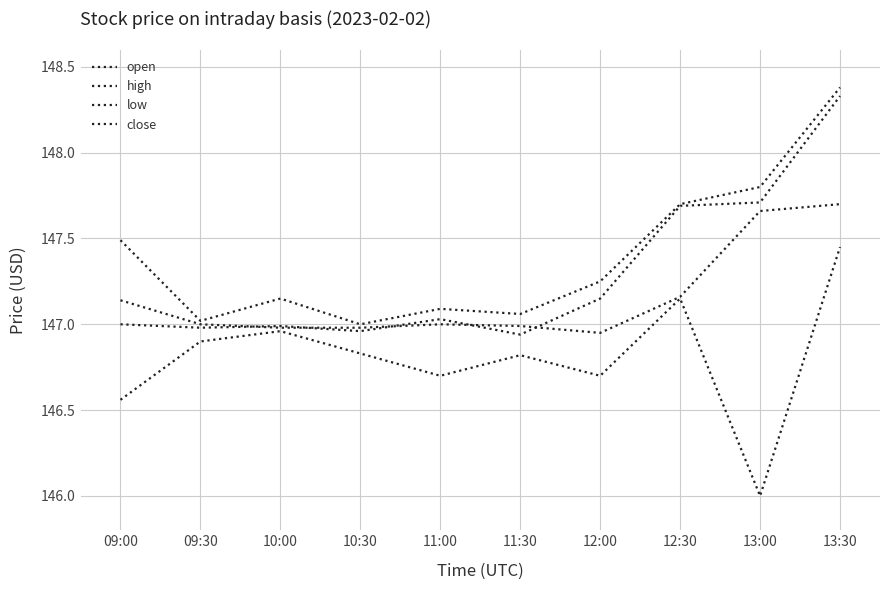

List the series in order of their overall mean, lowest first.

low, open, close, high